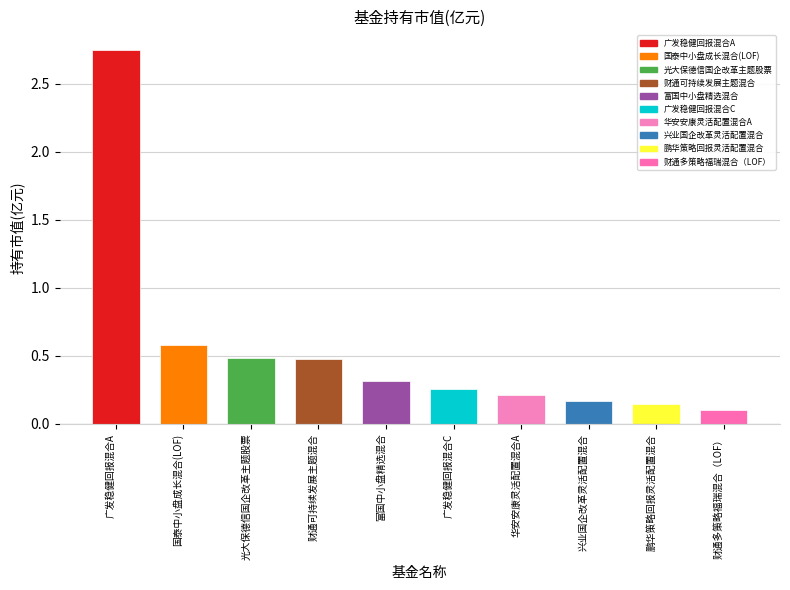

List the labels in order of value, smallest first.

财通多策略福瑞混合（LOF）, 鹏华策略回报灵活配置混合, 兴业国企改革灵活配置混合, 华安安康灵活配置混合A, 广发稳健回报混合C, 富国中小盘精选混合, 财通可持续发展主题混合, 光大保德信国企改革主题股票, 国泰中小盘成长混合(LOF), 广发稳健回报混合A